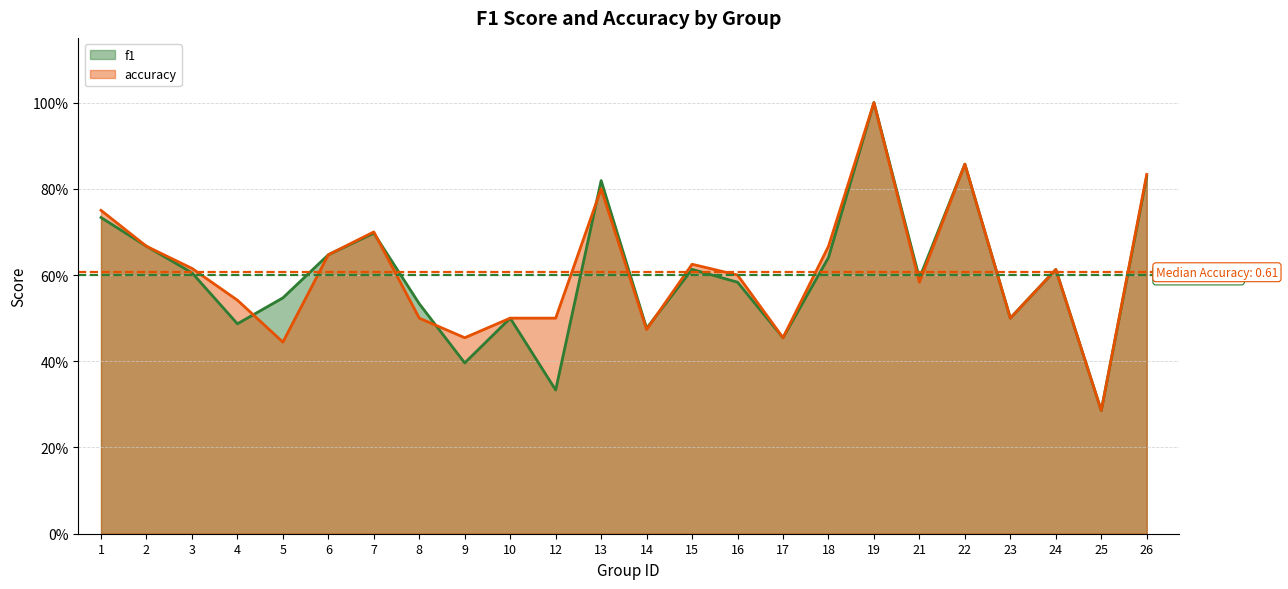

Rank the series at 7 from lowest to highest value.

f1, accuracy